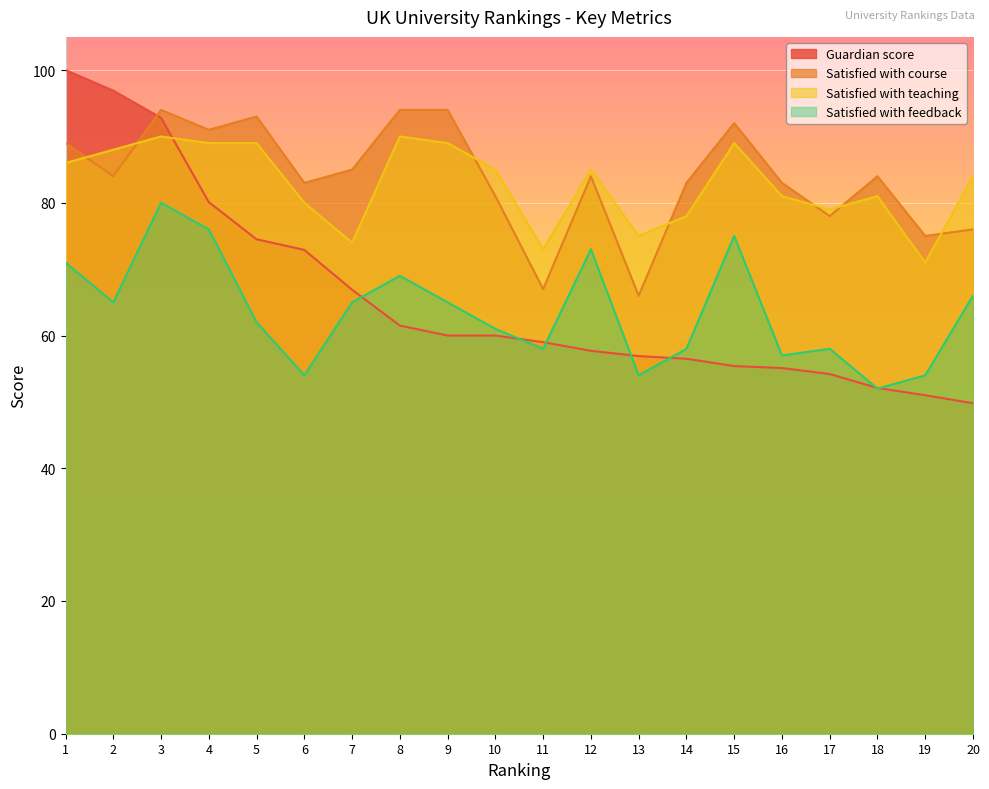

Where is Satisfied with course nearest to the value 80?

10